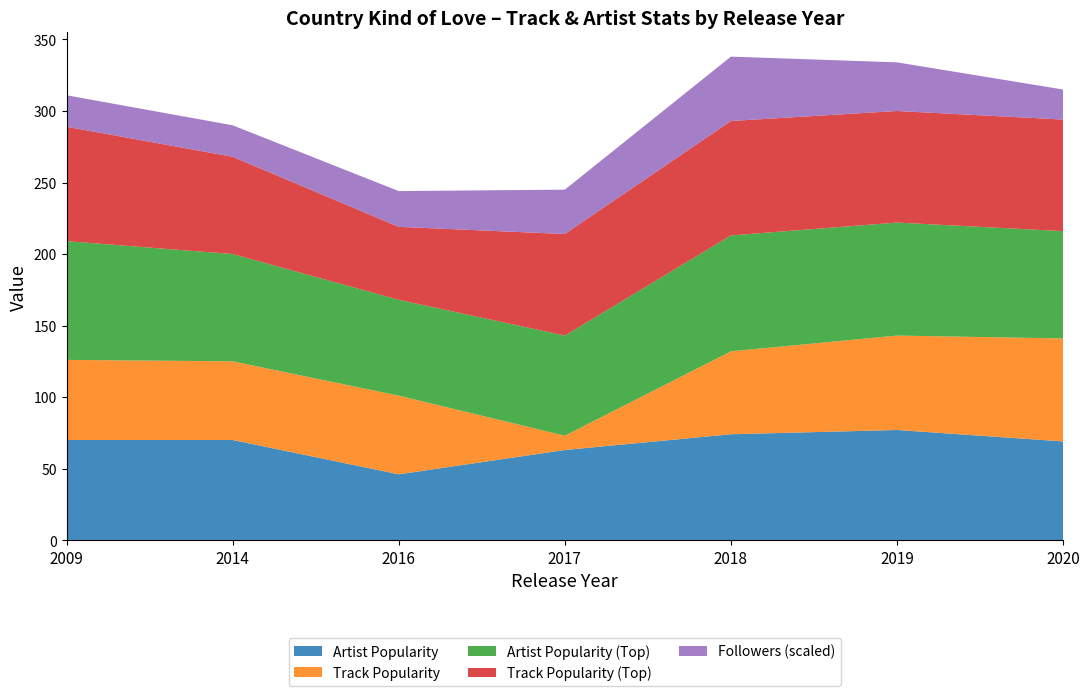

Reading right to left, list all the values displayed in this chart.

Artist Popularity: 2020=69	2019=77	2018=74	2017=63	2016=46	2014=70	2009=70
Track Popularity: 2020=72	2019=66	2018=58	2017=10	2016=55	2014=55	2009=56
Artist Popularity (Top): 2020=75	2019=79	2018=81	2017=70	2016=67	2014=75	2009=83
Track Popularity (Top): 2020=78	2019=78	2018=80	2017=71	2016=51	2014=68	2009=80
Followers (scaled): 2020=21	2019=34	2018=45	2017=31	2016=25	2014=22	2009=22